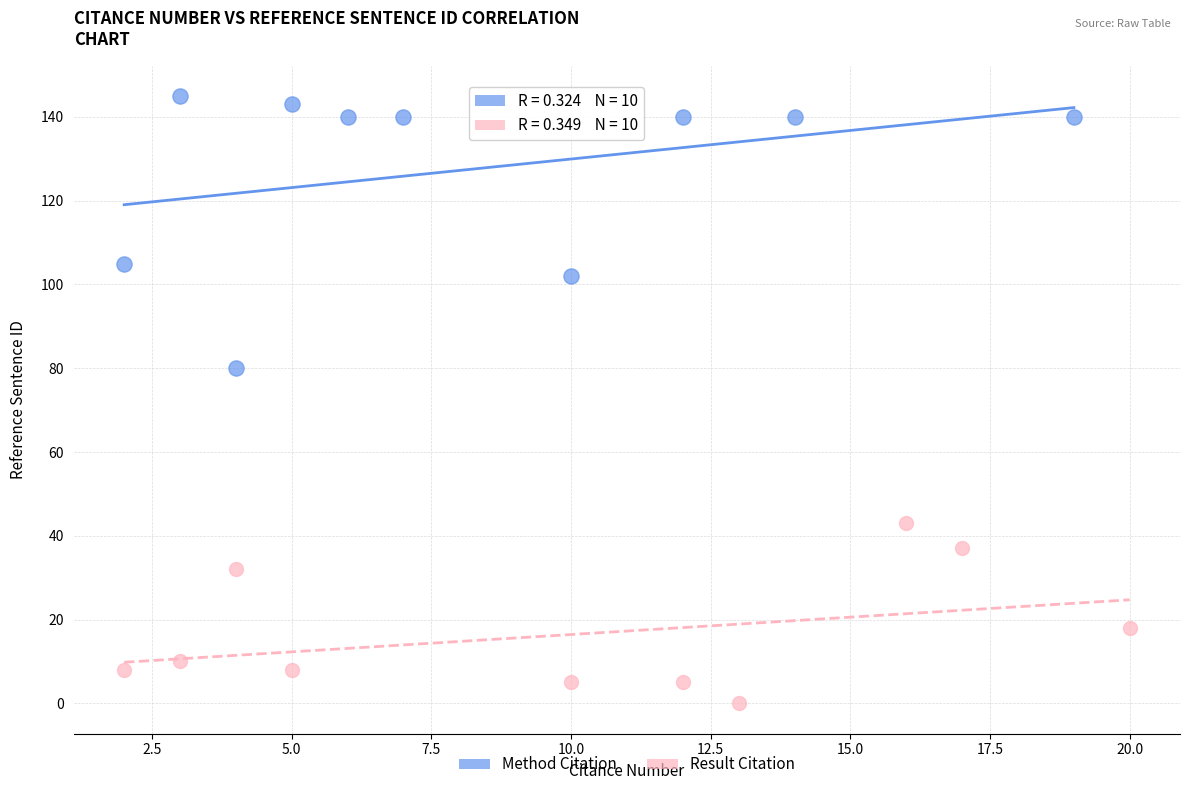

Which series reaches the maximum Y coordinate?

Method Citation